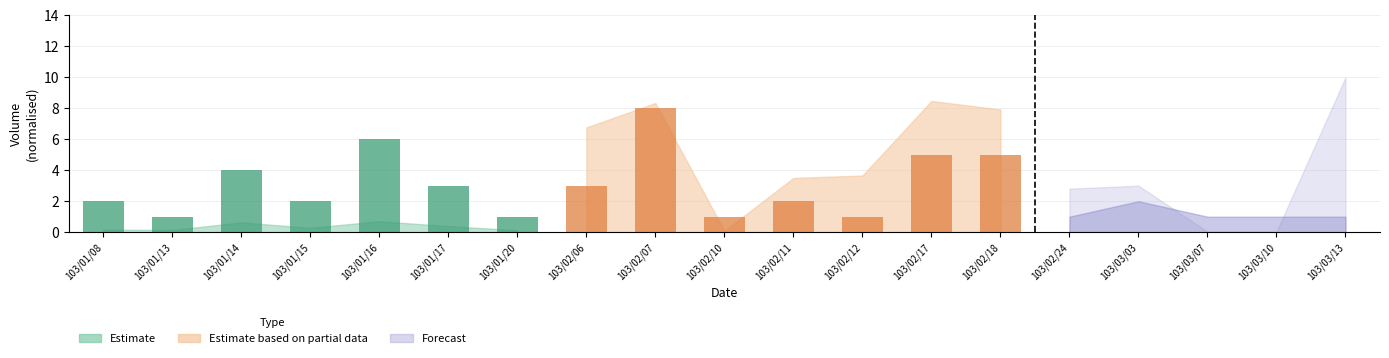

How many bars are there in total?

14